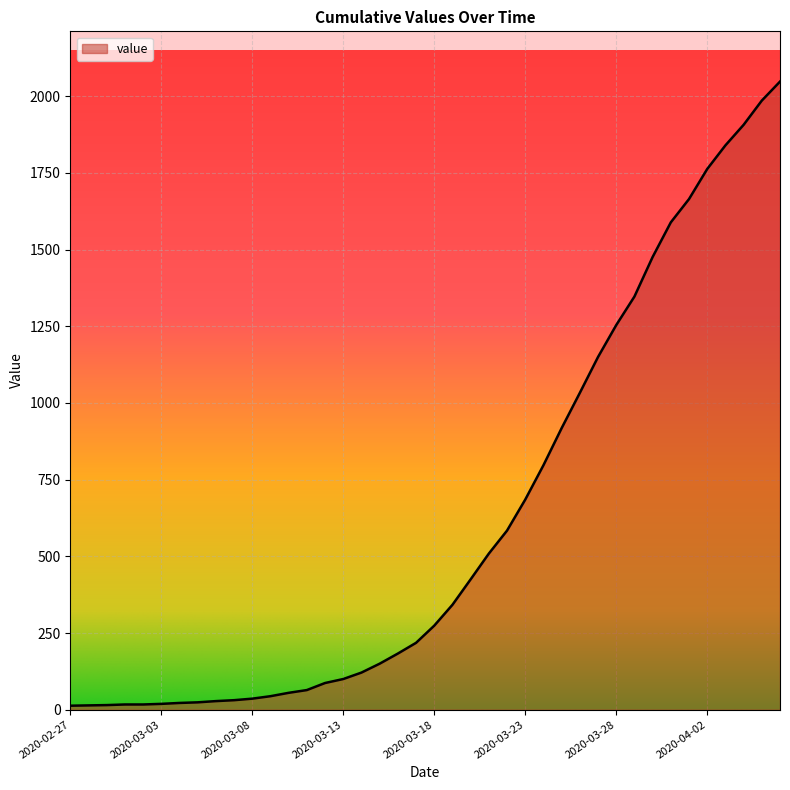

What is the difference between the maximum and minimum values?

2035